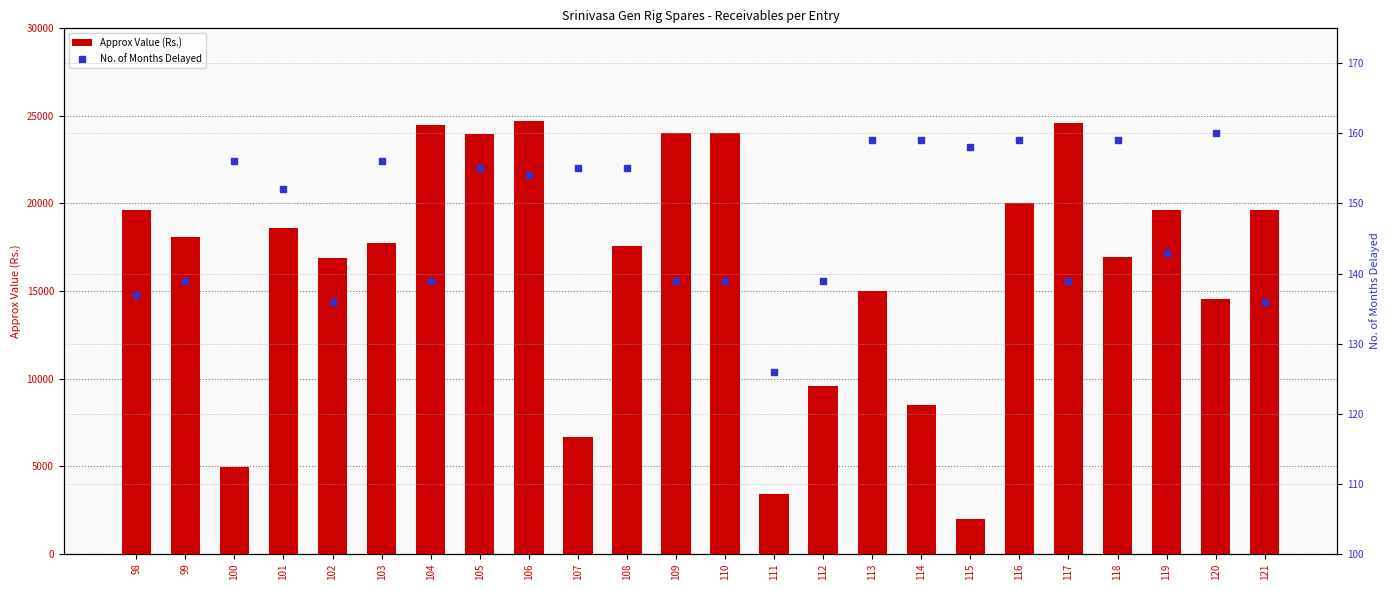

Which series has the largest total across all categories?

Approx Value (Rs.)